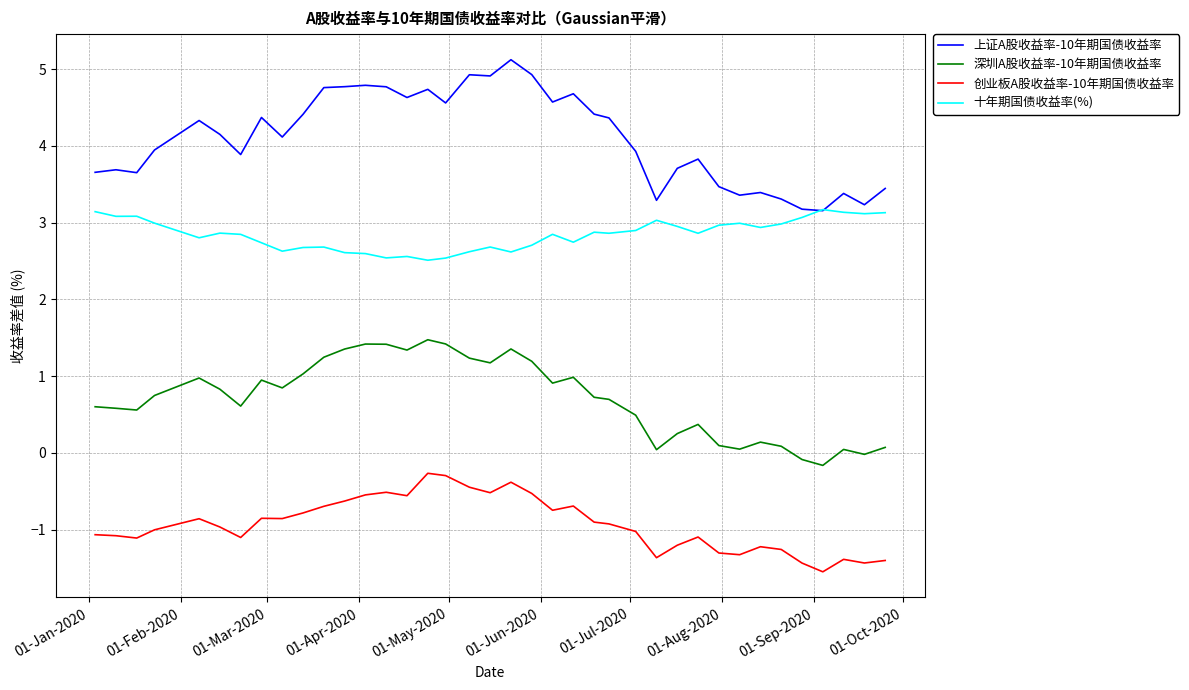

Which series has the largest range (max minus min)?

上证A股收益率-10年期国债收益率